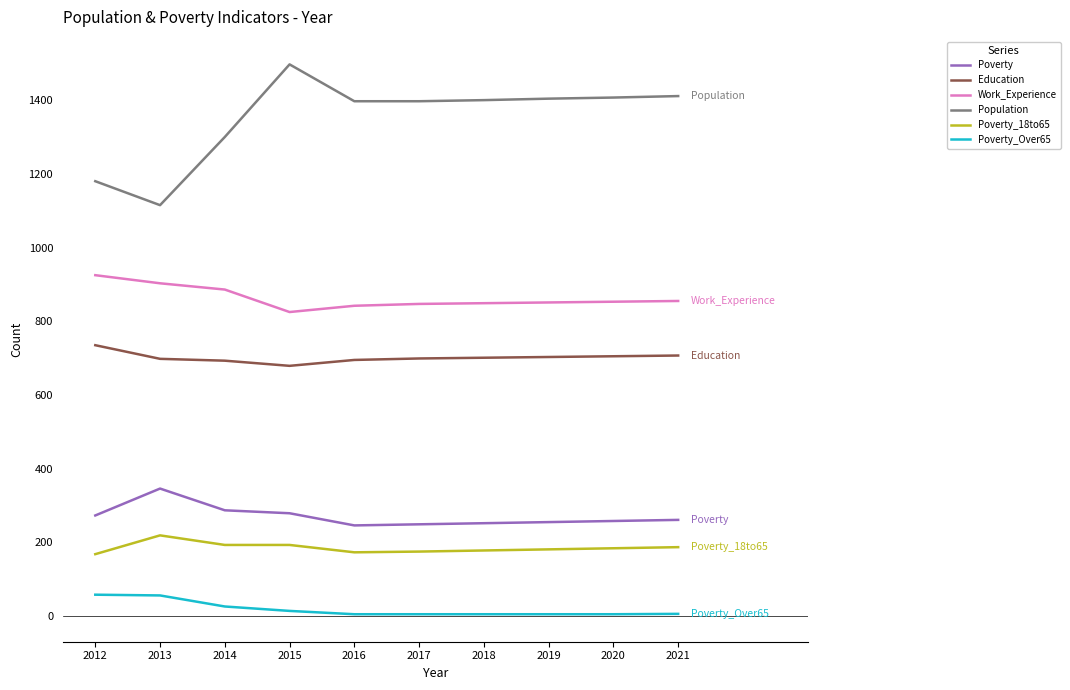

What is the greatest value displayed?

1497